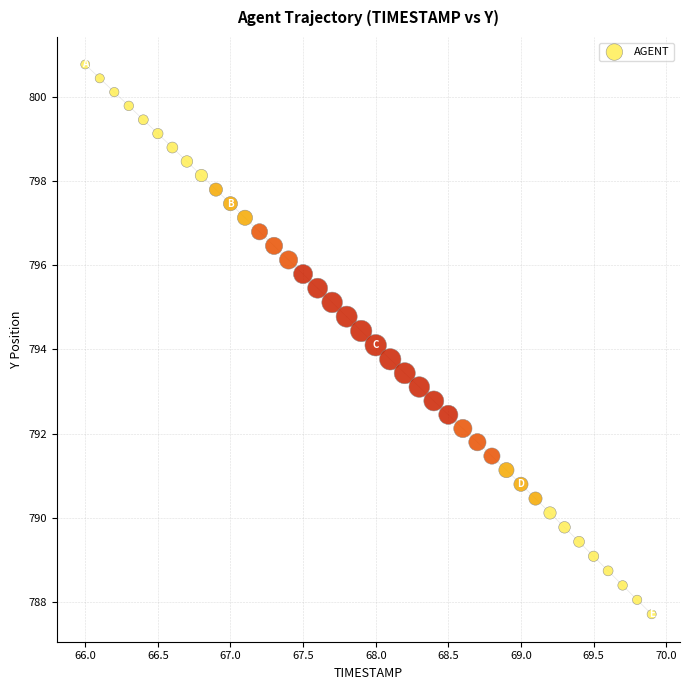

What is the range of X values (max minus min)?

3.9